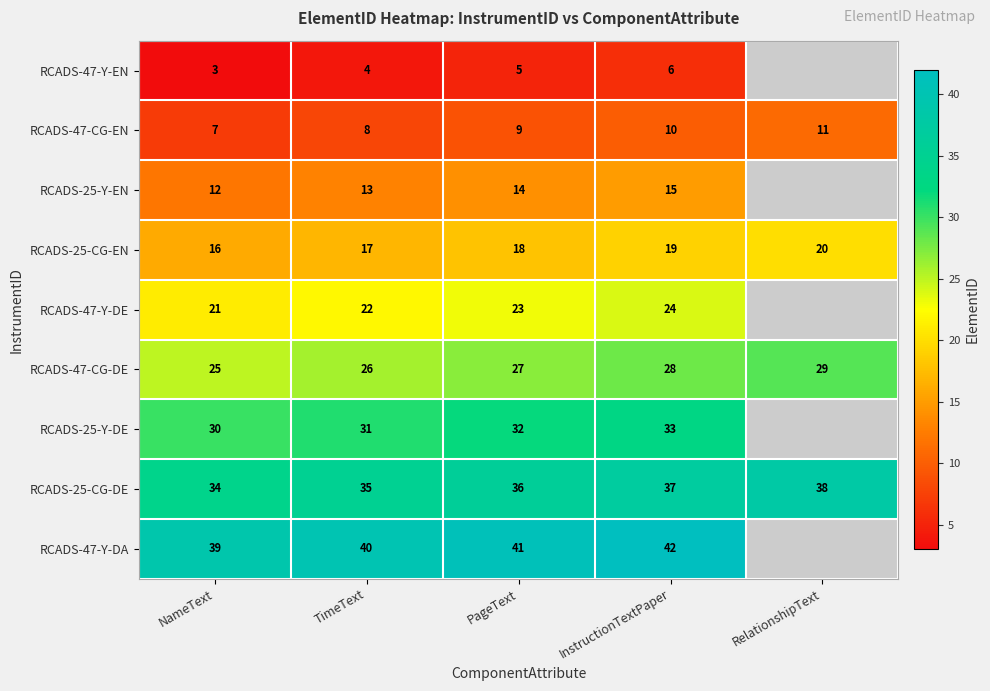

What is the difference between the highest and lowest values at NameText?

36